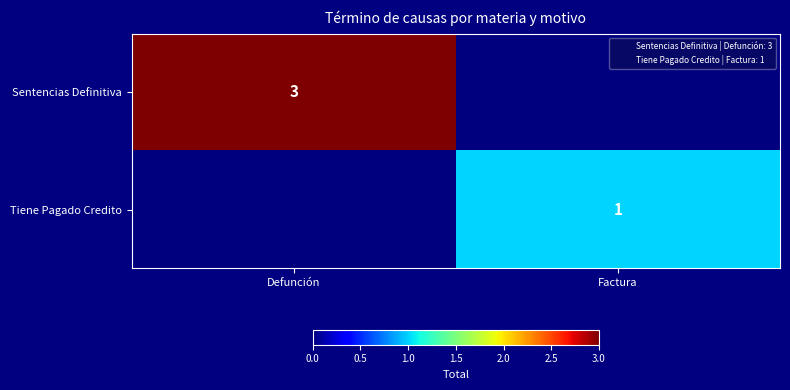

The Sentencias Definitiva series shows 3 at Defunción. True or false?

True